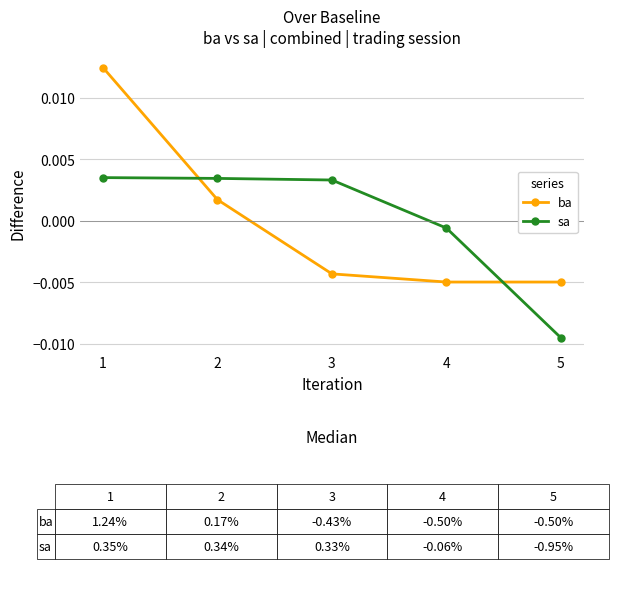

How many distinct data groups are displayed?

2